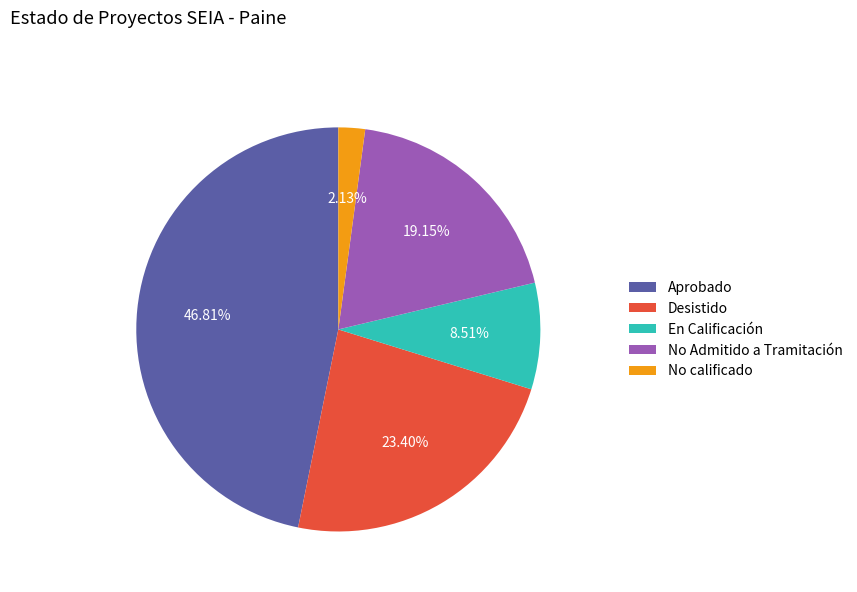

Is there any slice that represents more than half of the pie?

No